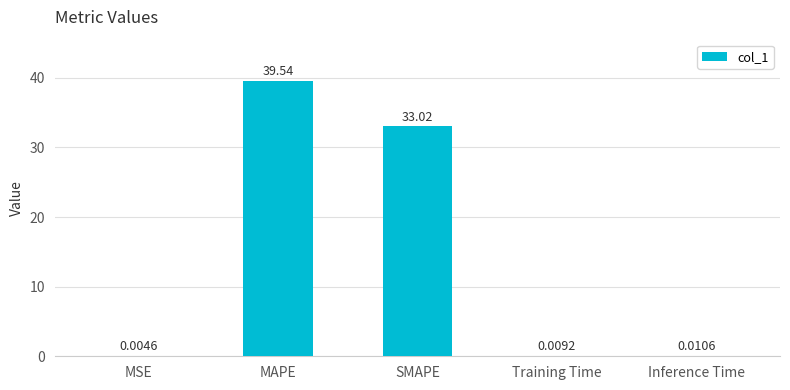

Where is the data nearest to the value 19?

SMAPE